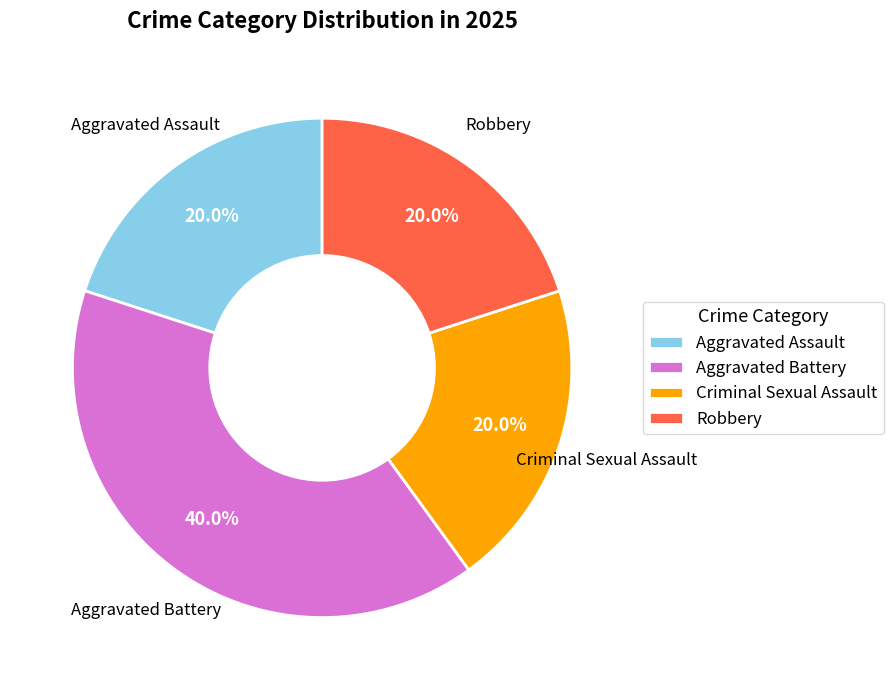

Approximately how many times larger is the value at Aggravated Assault compared to Robbery?

1.0